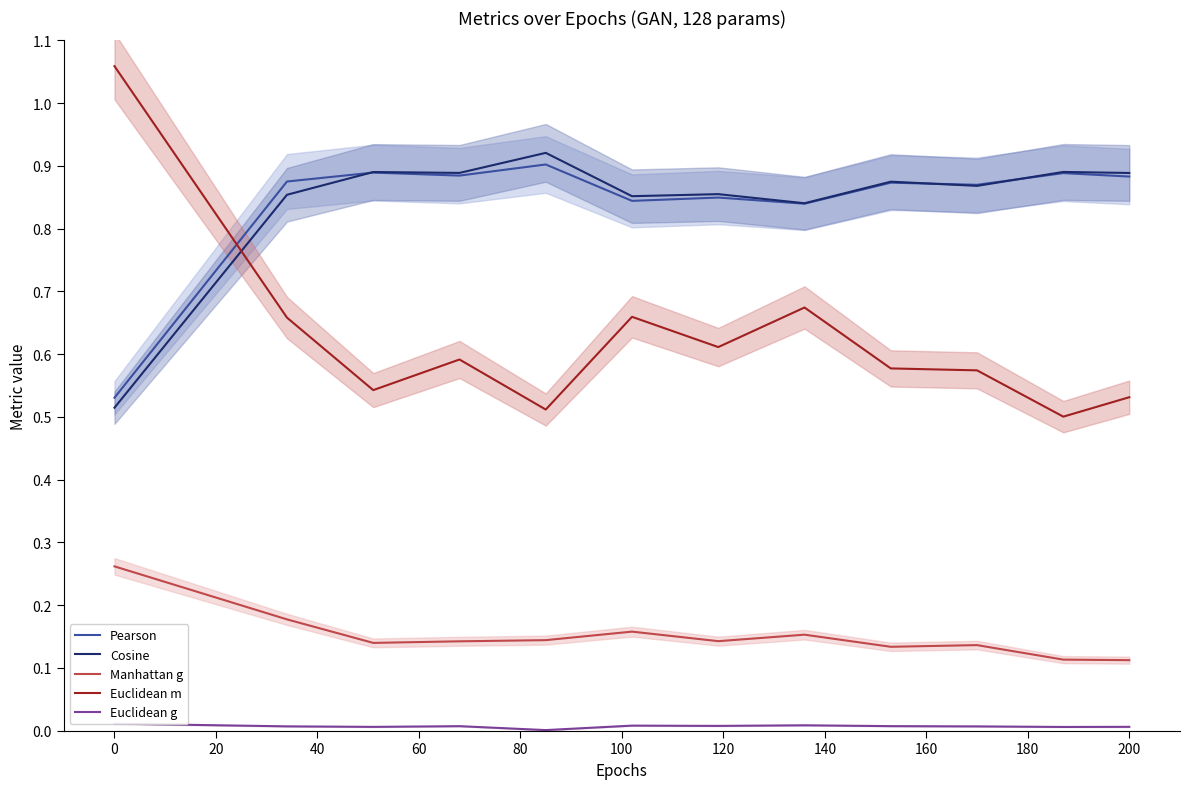

True or false: Manhattan g and Pearson intersect in this chart.

False